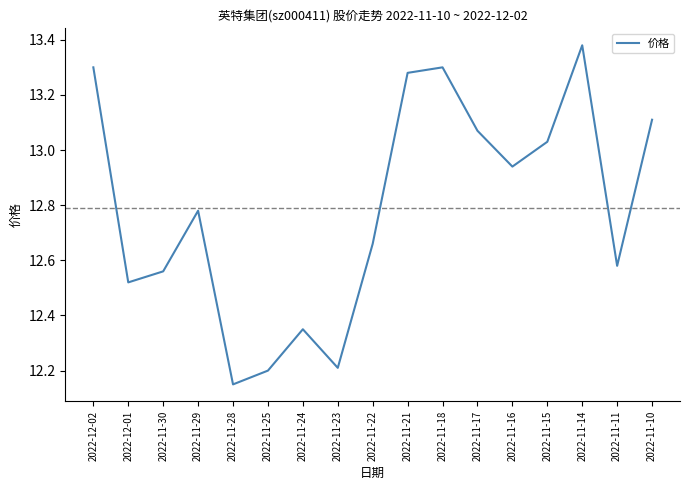

The value at 2022-11-25 is 3.3. True or false?

False